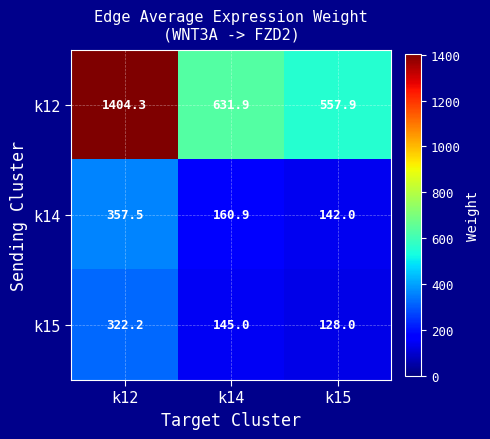

Which category has the highest value in the k15 series?

k12